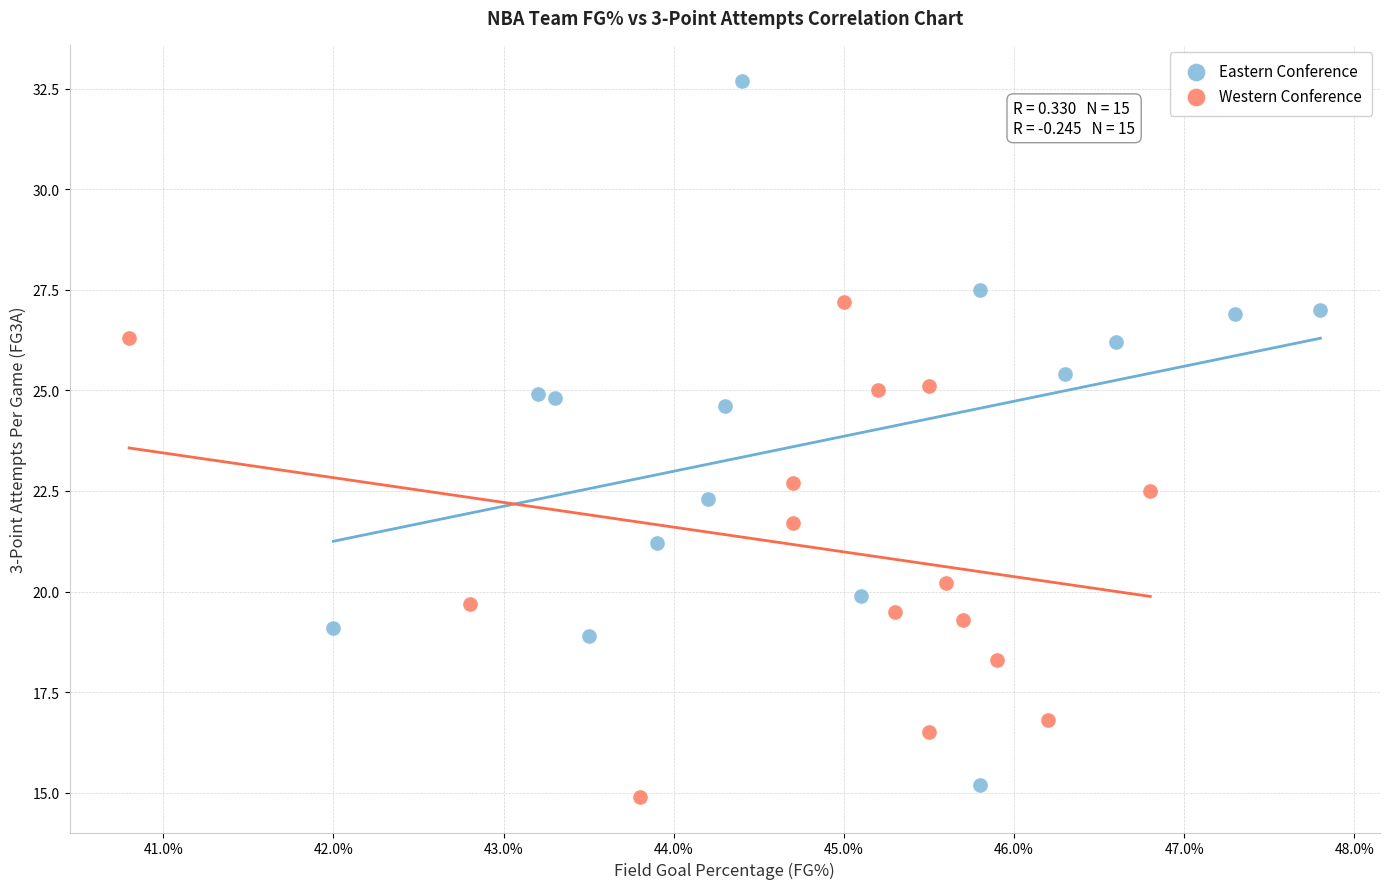

Which series has the largest Y range (max minus min)?

Eastern Conference